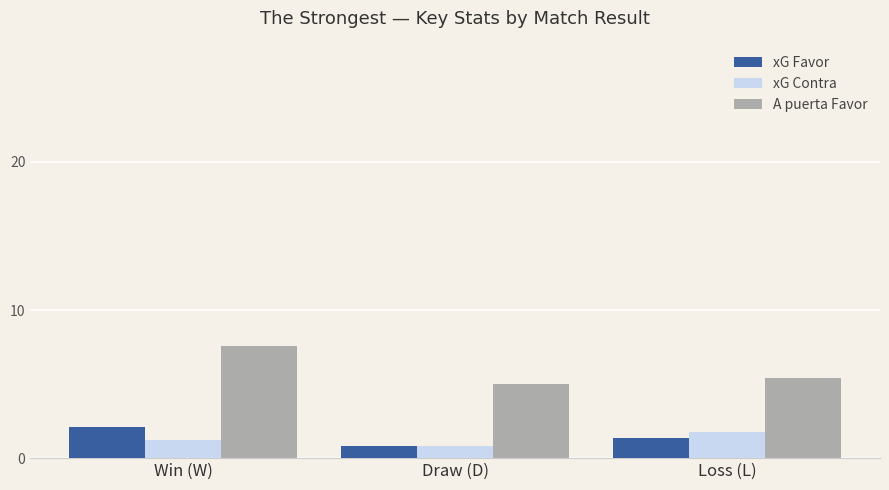

Which series has the largest total across all categories?

A puerta Favor